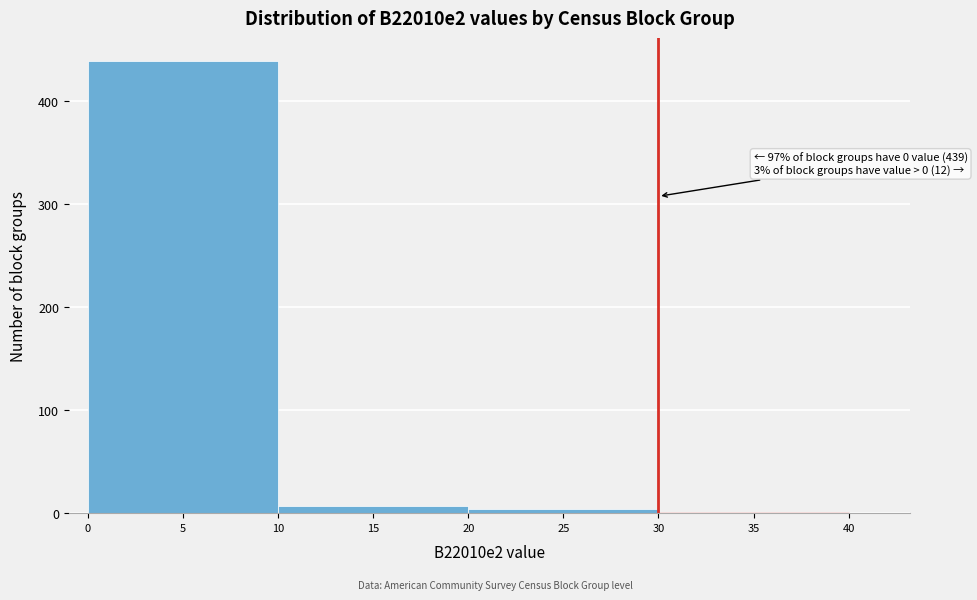

Over which range of the x-axis is the bar tallest?

0 to 10